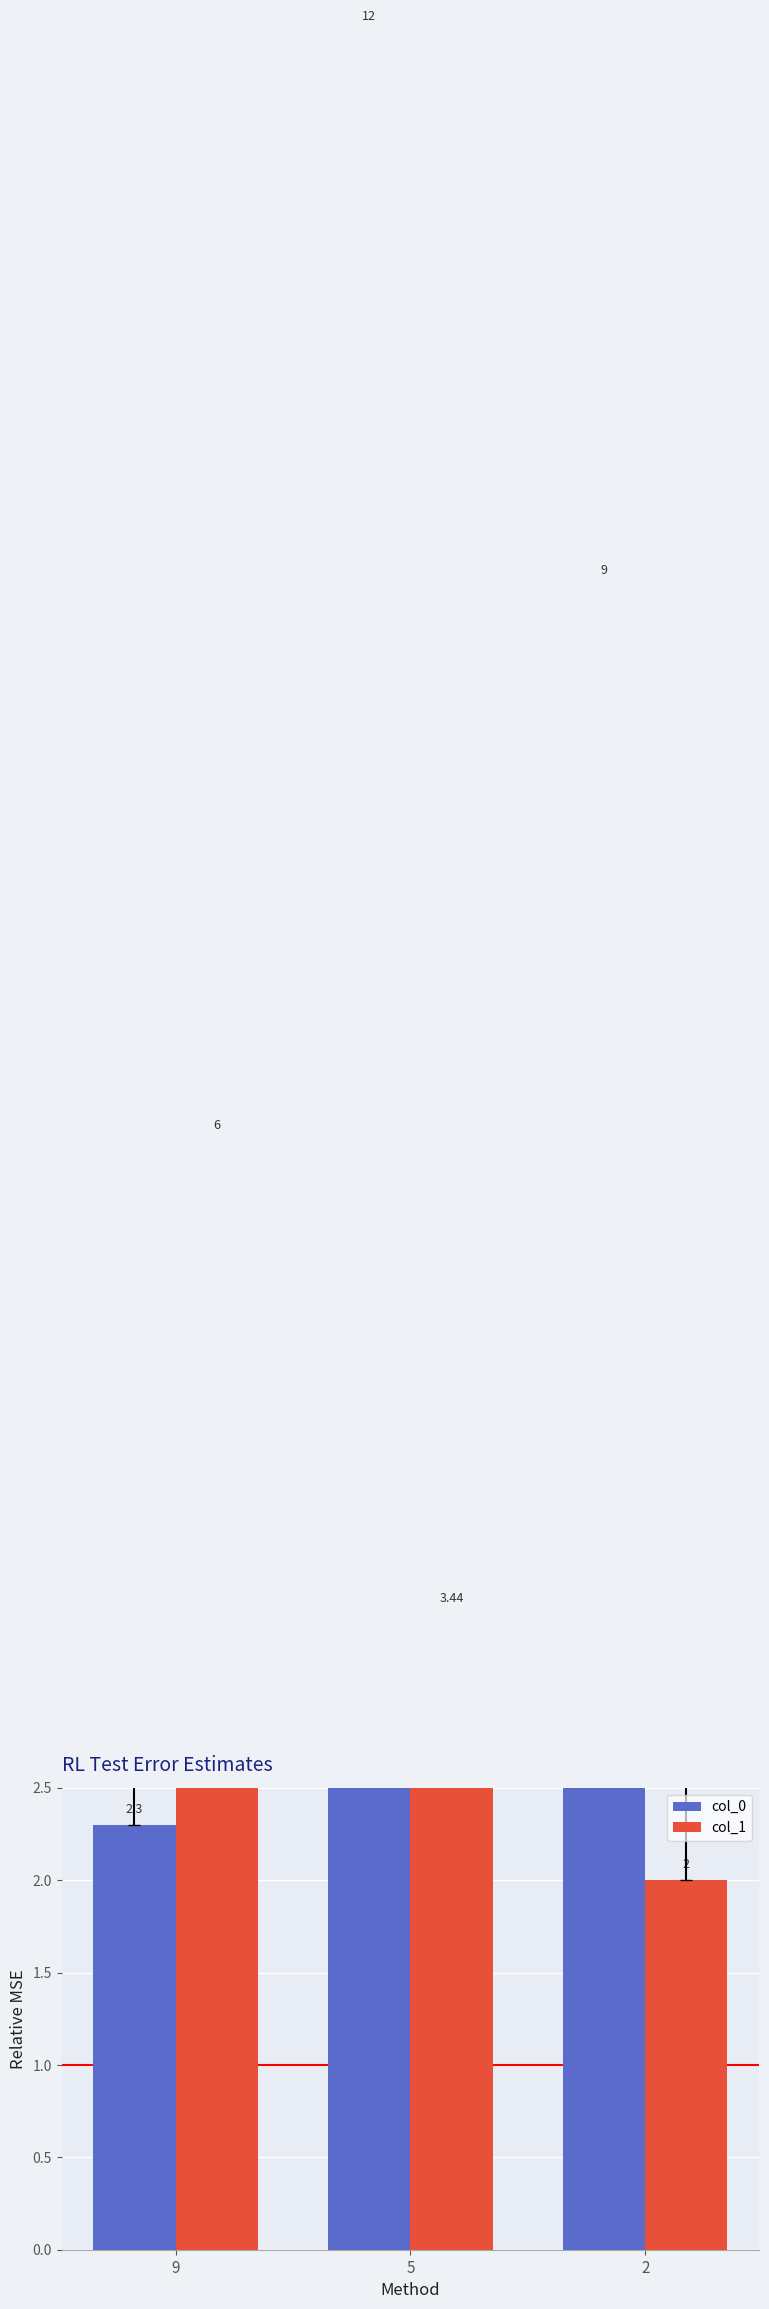

How many bars are there in each group?

2